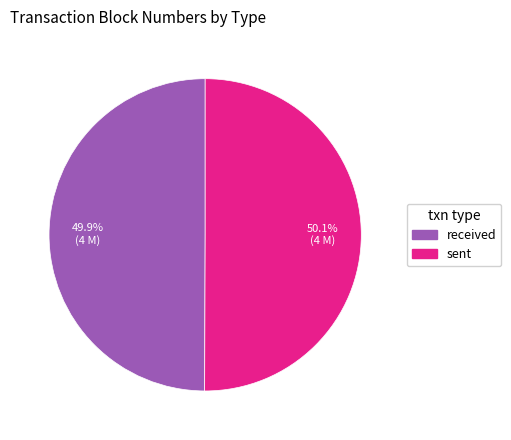

Combined, do sent and received account for over 50%?

Yes